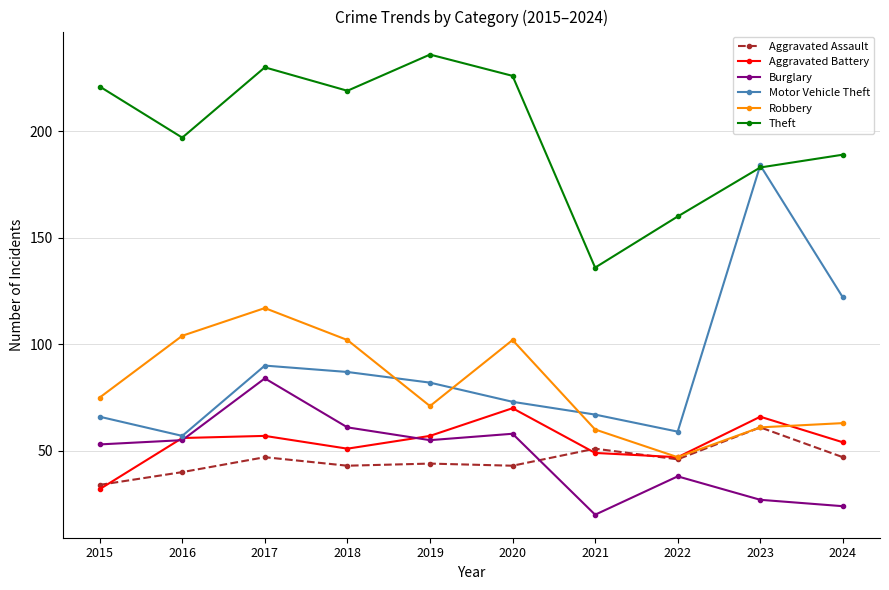

Rank the series at 2024 from lowest to highest value.

Burglary, Aggravated Assault, Aggravated Battery, Robbery, Motor Vehicle Theft, Theft